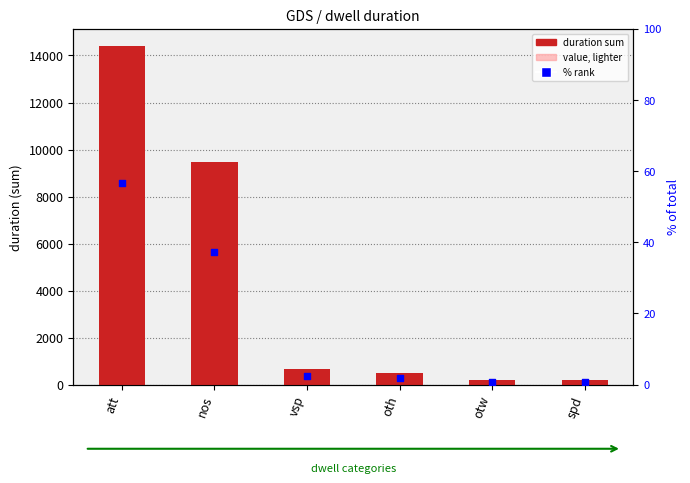

What is the total value across all series at oth?

963.9